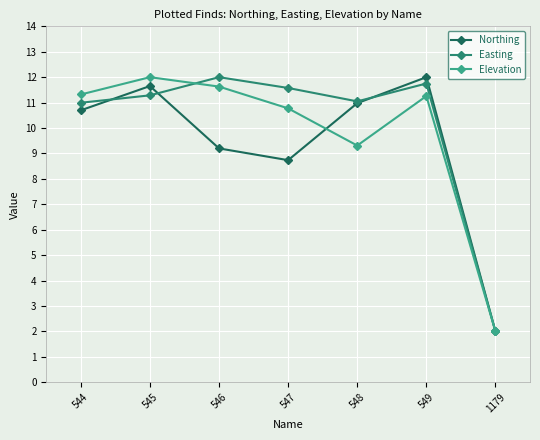

Reading right to left, extract all data points from this chart.

Northing: 2.0	12.0	11.0	8.7	9.2	11.7	10.7
Easting: 2.0	11.8	11.0	11.6	12.0	11.3	11.0
Elevation: 2.0	11.3	9.3	10.8	11.6	12.0	11.3